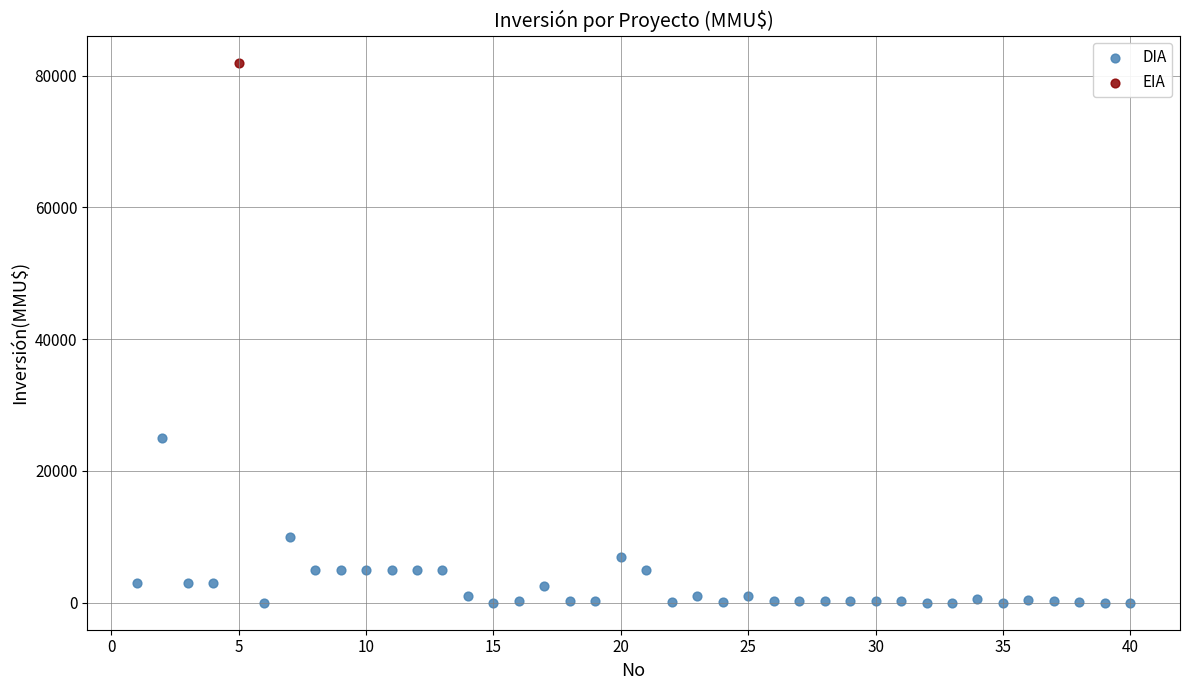

What are all the series names shown in the legend?

DIA, EIA